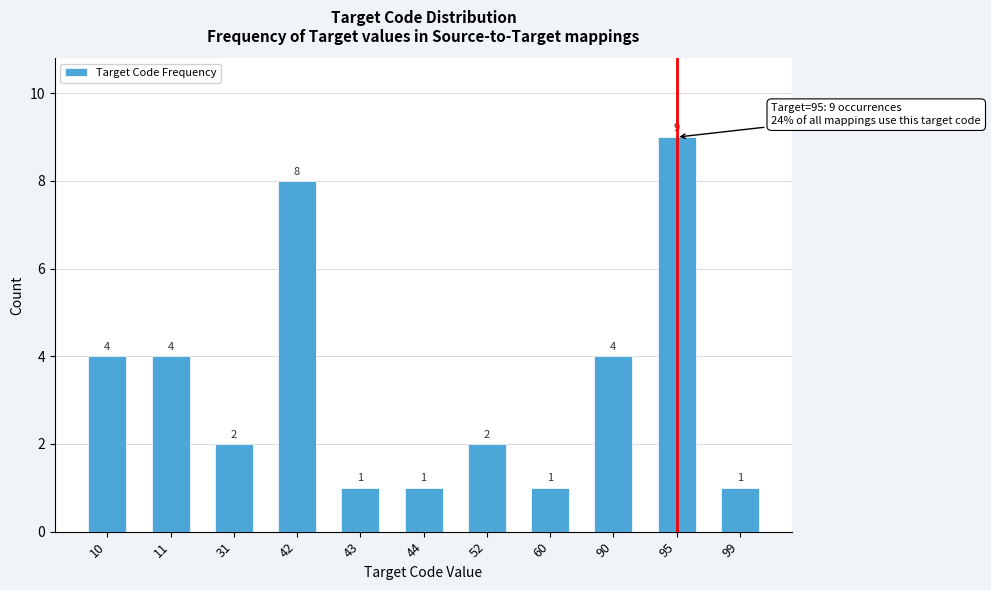

Reading left to right, what are all the values shown in this chart?

10=4	11=4	31=2	42=8	43=1	44=1	52=2	60=1	90=4	95=9	99=1